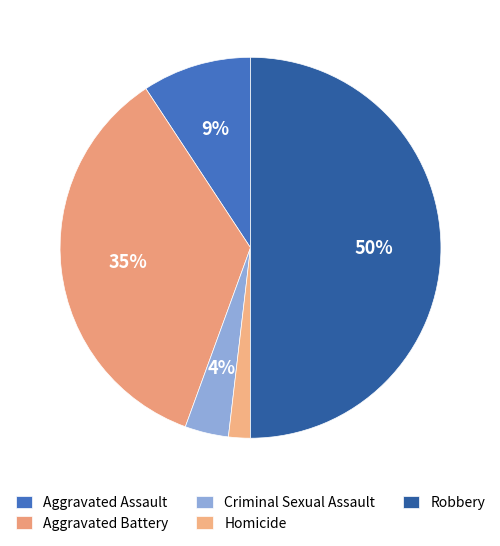

To the nearest percent, what portion does Robbery represent?

50%